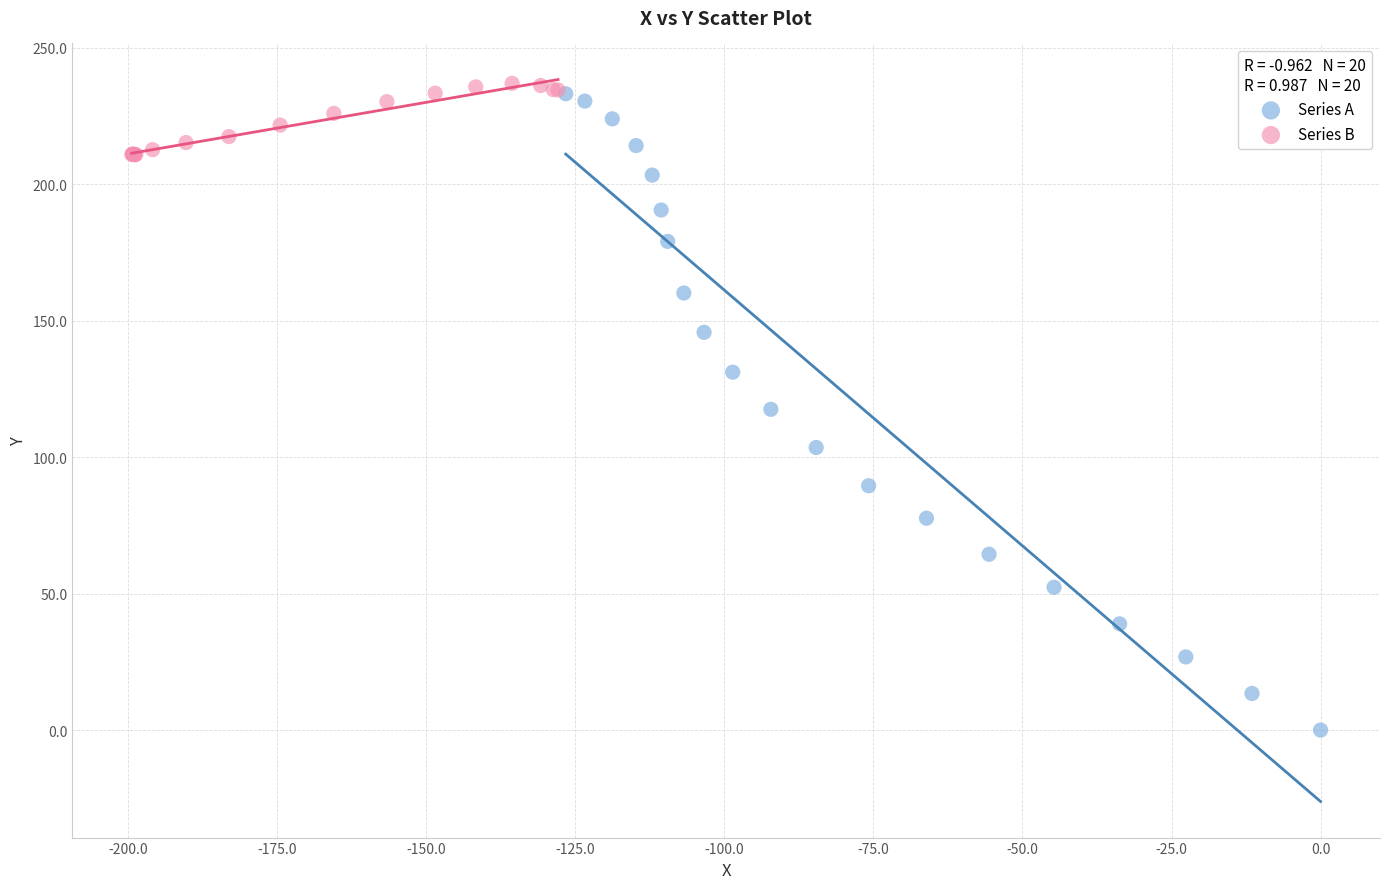

Which series reaches the minimum Y coordinate?

Series A